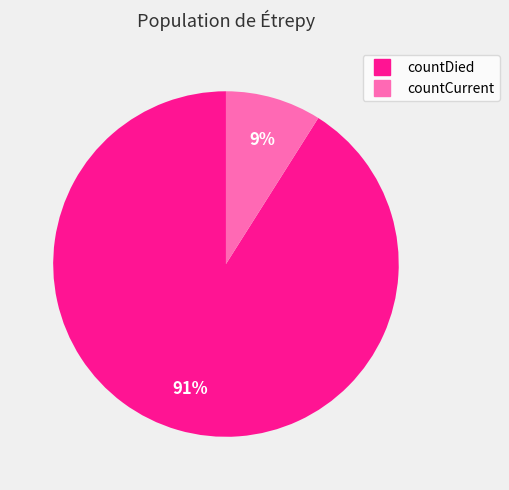

The countCurrent slice represents 9% of the pie. True or false?

True